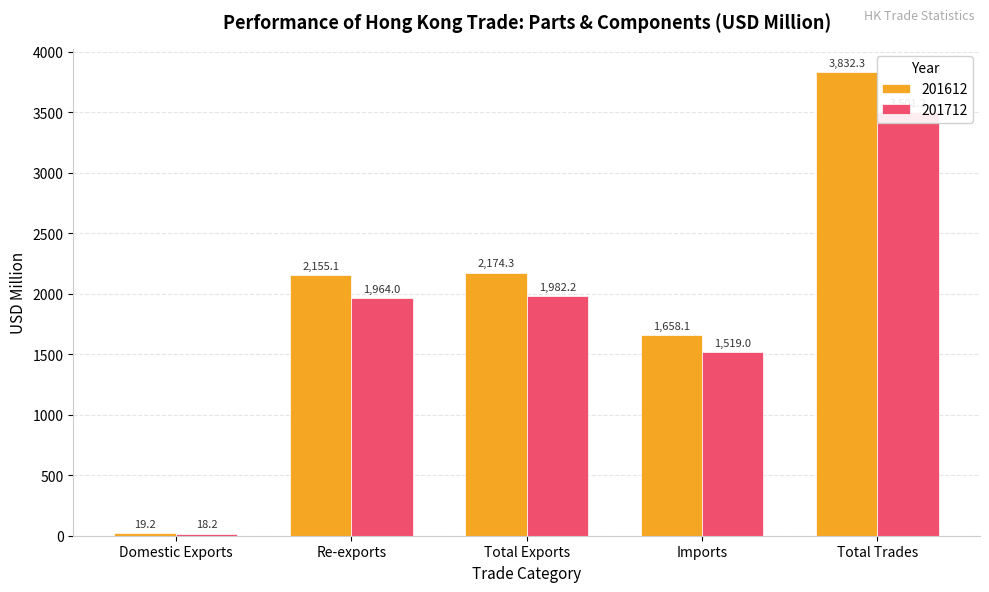

Is the value of 201712 at Domestic Exports greater than the value of 201612 at Total Exports?

No